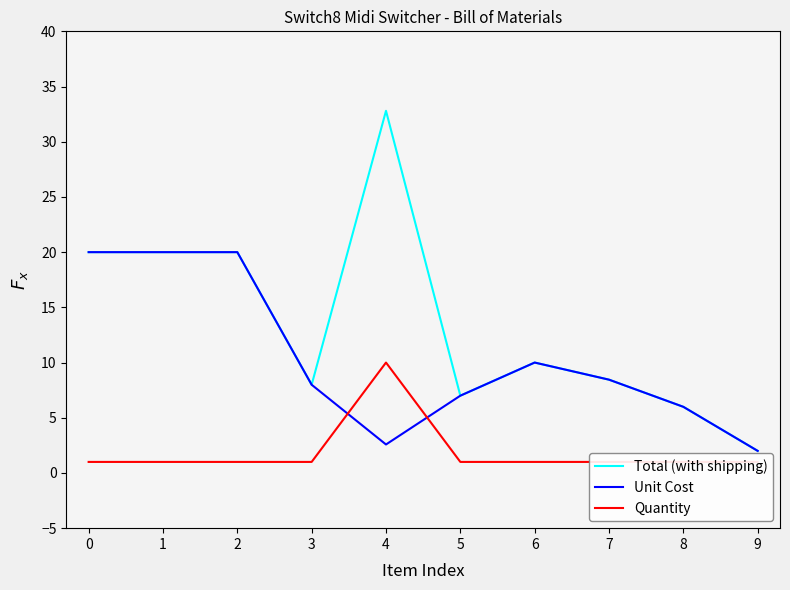

The Quantity series shows 0.5 at 5. True or false?

False